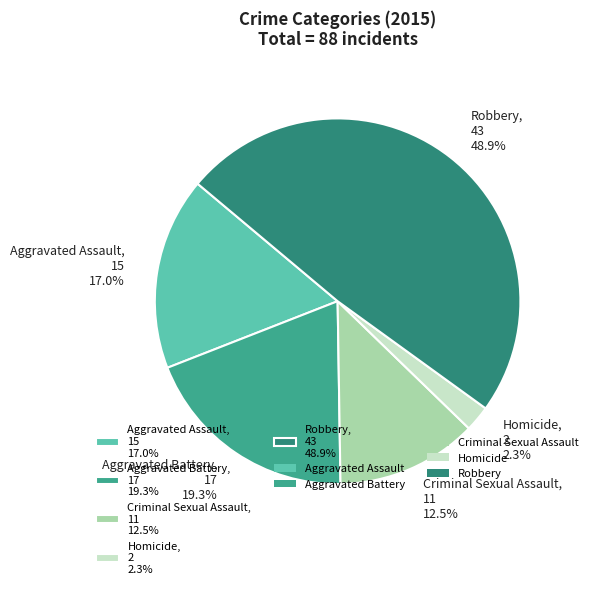

Which has a higher value, Criminal Sexual Assault or Aggravated Battery?

Aggravated Battery